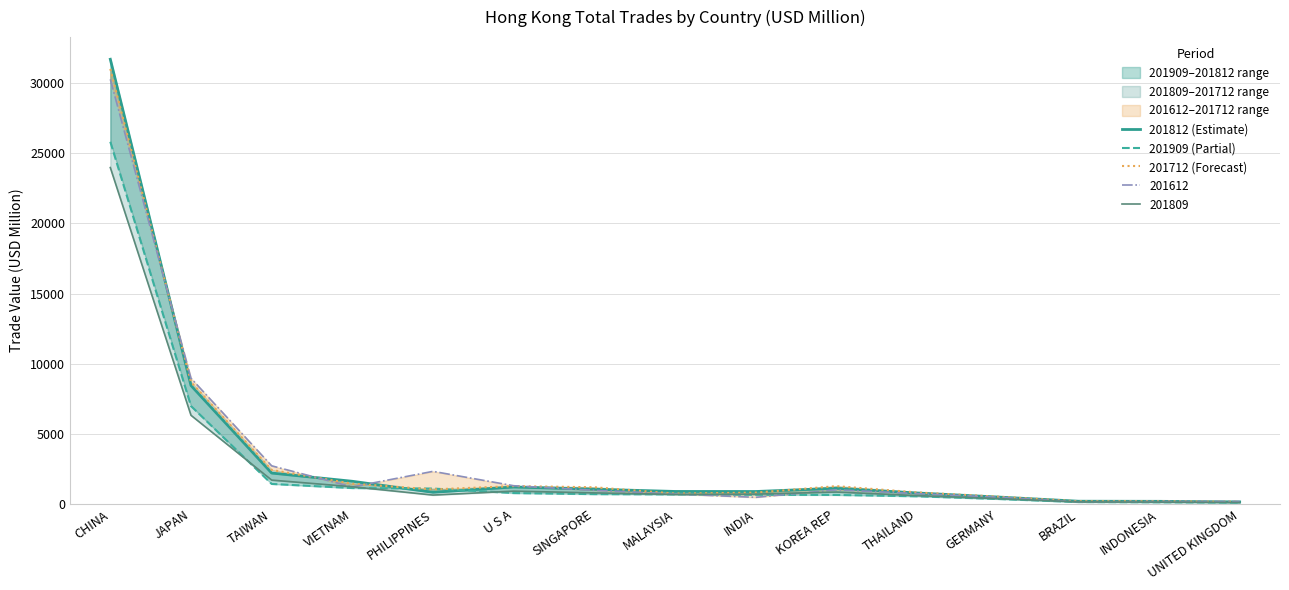

Reading left to right, extract all data points from this chart.

201812 (Estimate): 31693.3	8446.6	2209.4	1622.3	837.4	1217.0	1056.2	897.6	893.1	1123.1	788.8	500.0	201.9	194.5	152.5
201909 (Partial): 25814.0	6983.6	1433.6	1140.6	1103.5	783.1	707.4	689.2	658.8	649.5	553.4	363.9	143.5	126.1	106.0
201712 (Forecast): 31008.6	8688.6	2430.7	1450.8	1044.1	1278.6	1196.0	746.7	814.6	1276.2	829.5	530.3	198.1	199.2	163.8